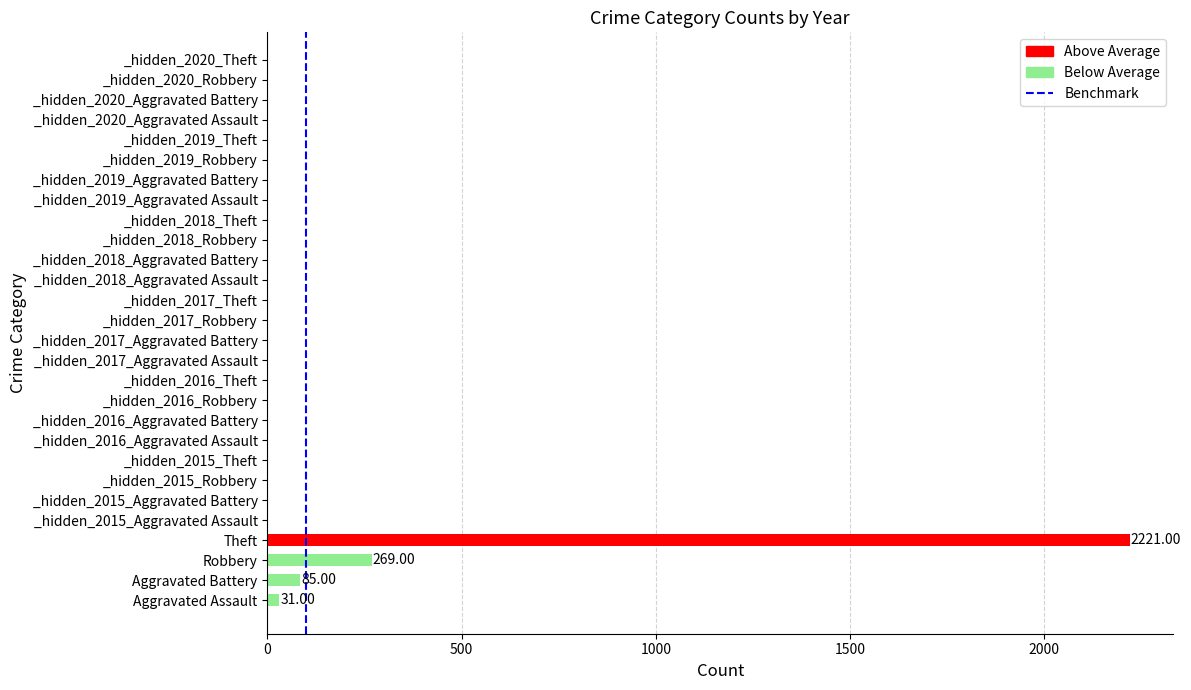

What is the sum of all values?

2606